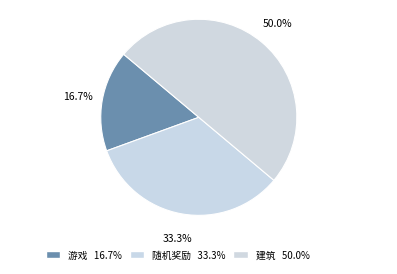

Which slice is the largest?

建筑